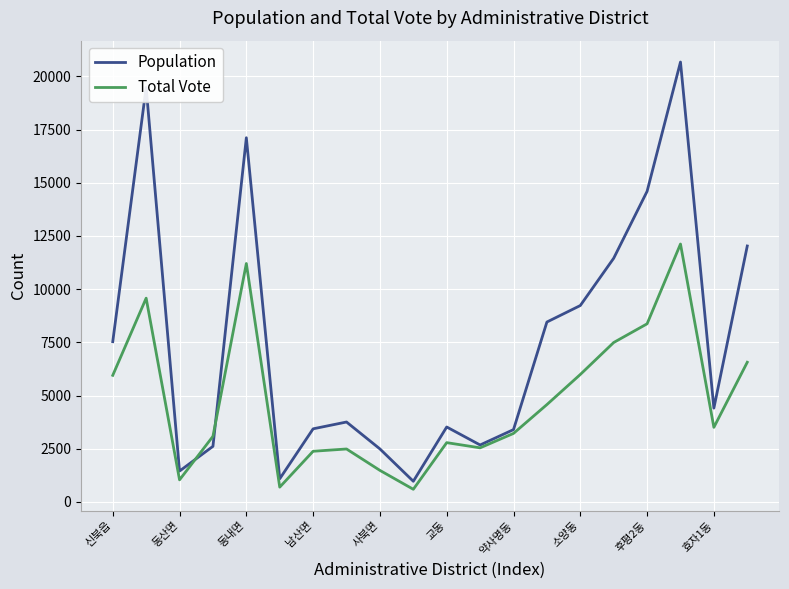

List the series in order of their overall mean, highest first.

Population, Total Vote